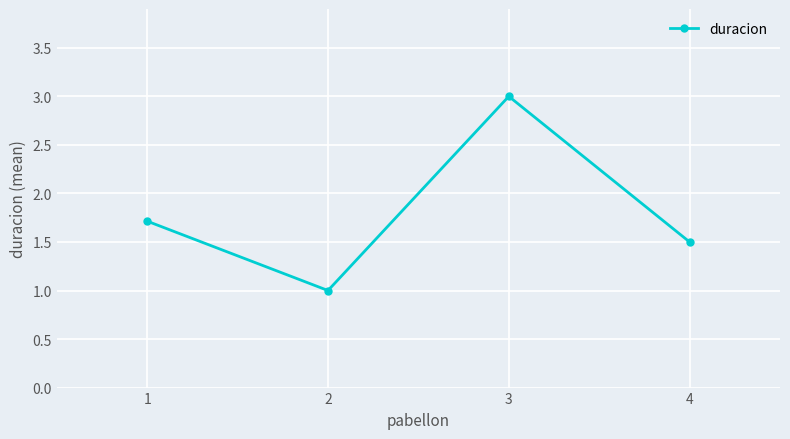

What is the greatest value displayed?

3.0